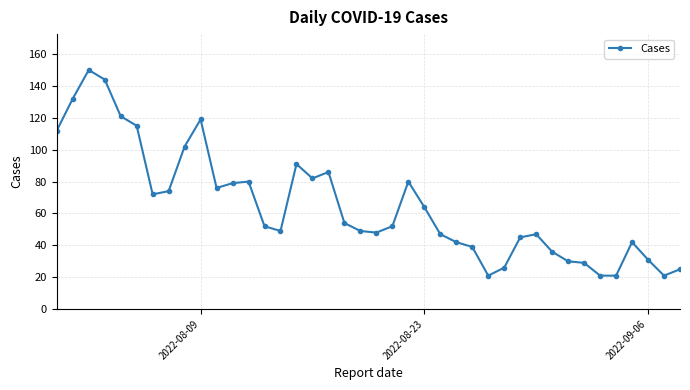

What is the difference between the second highest and second lowest values?

123